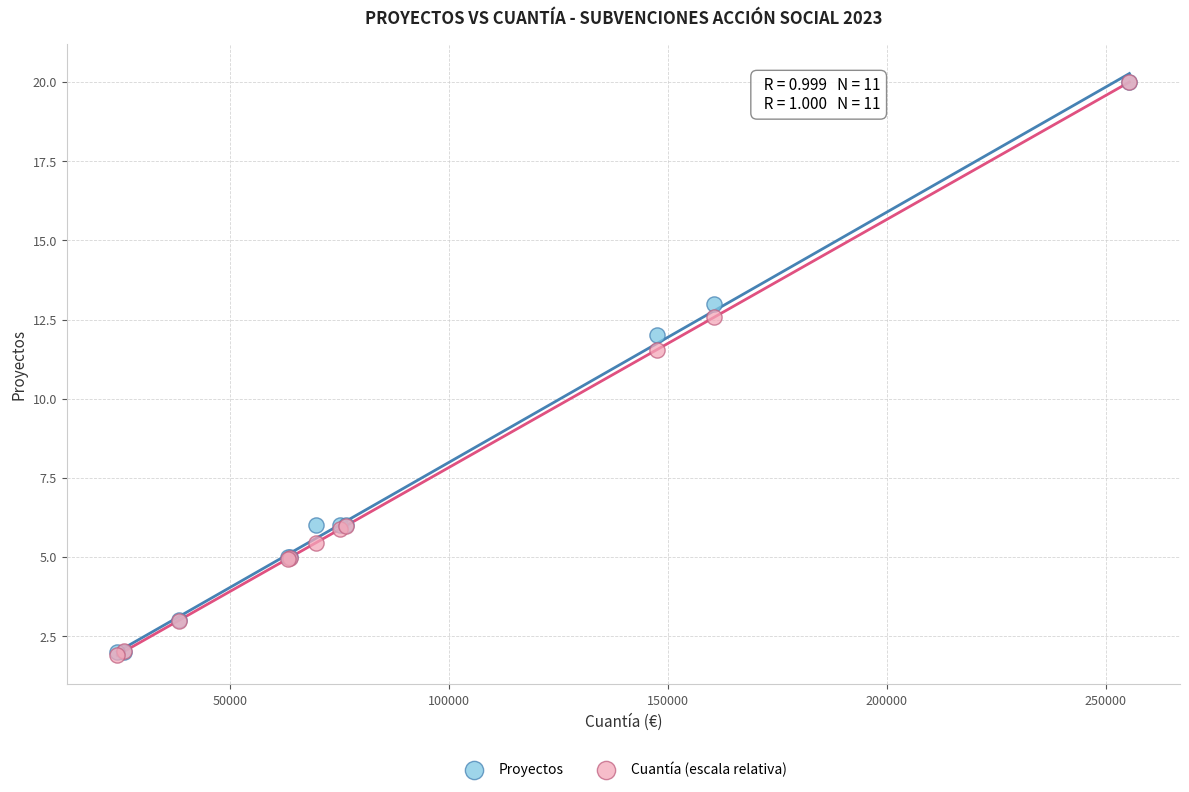

In the Proyectos series, what Y value is closest to 11?

12.0